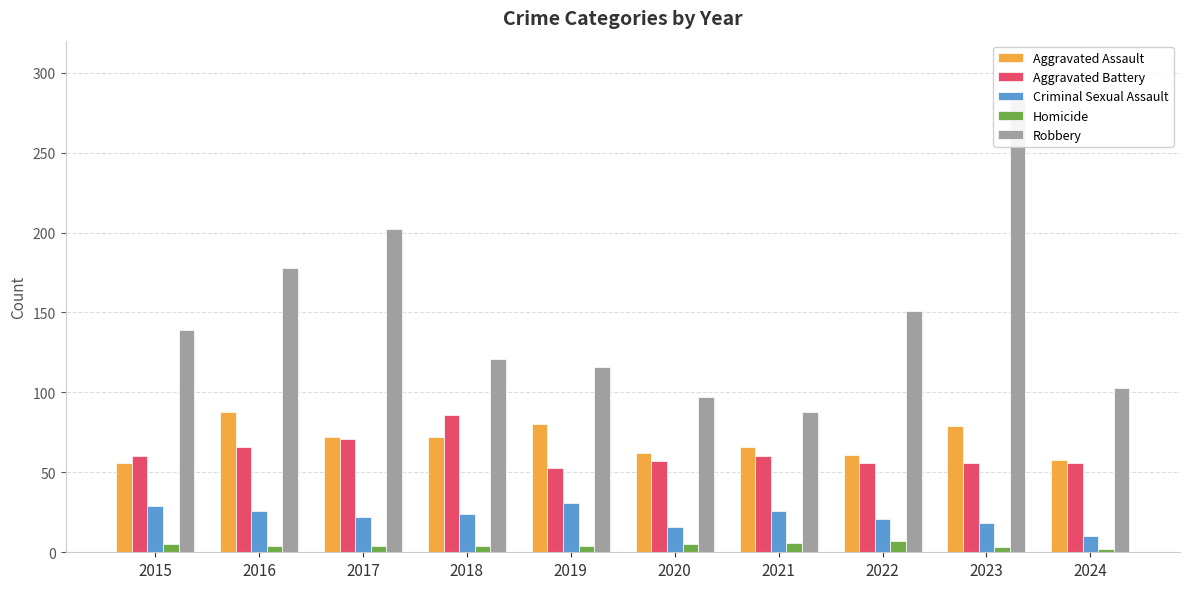

How many distinct data groups are displayed?

5